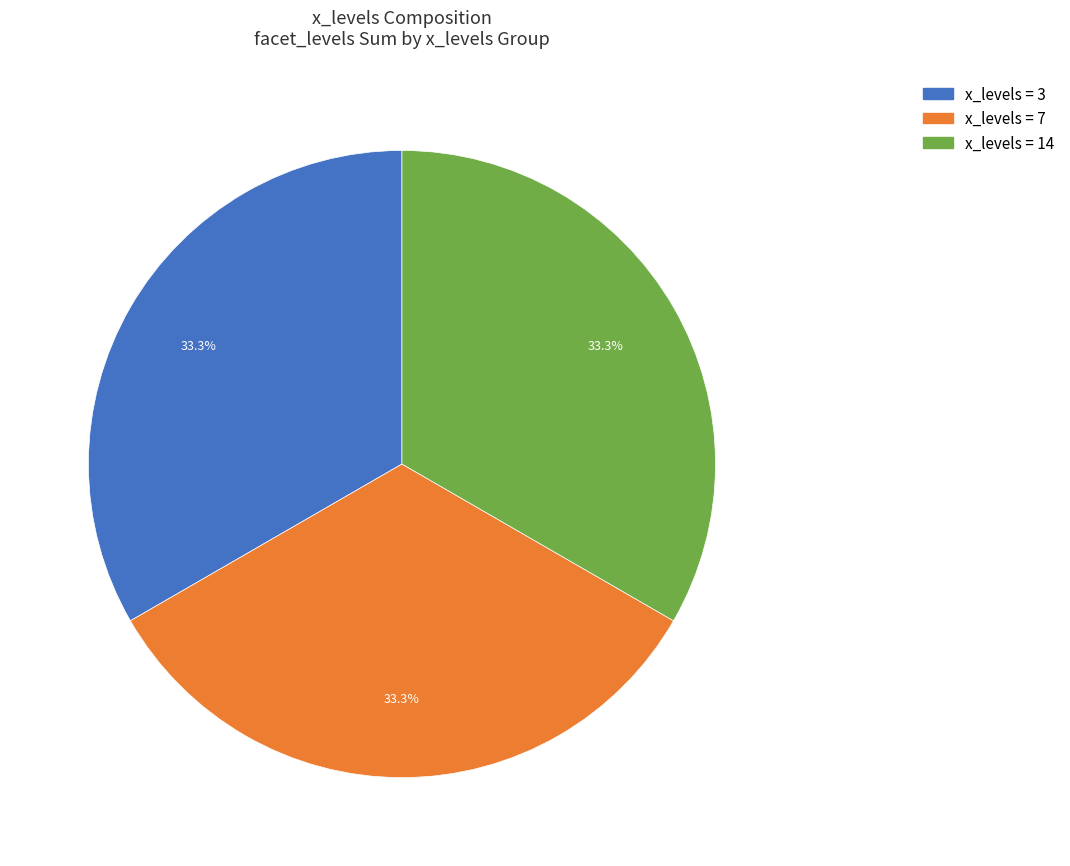

Combined, do x_levels = 14 and x_levels = 7 account for over 50%?

Yes